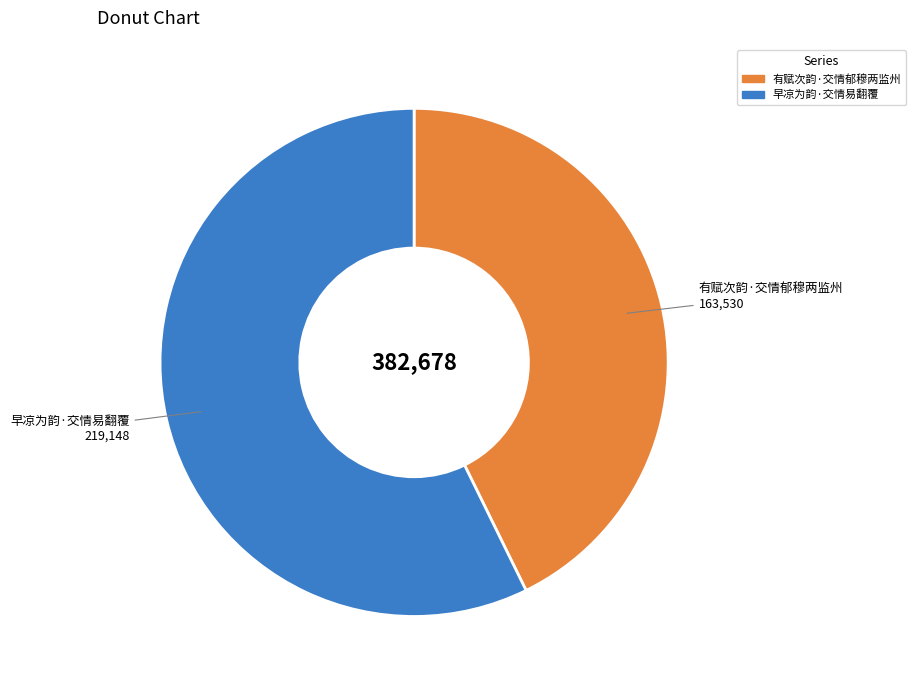

Is the sum of 有赋次韵·交情郁穆两监州 and 早凉为韵·交情易翻覆 greater than half?

Yes